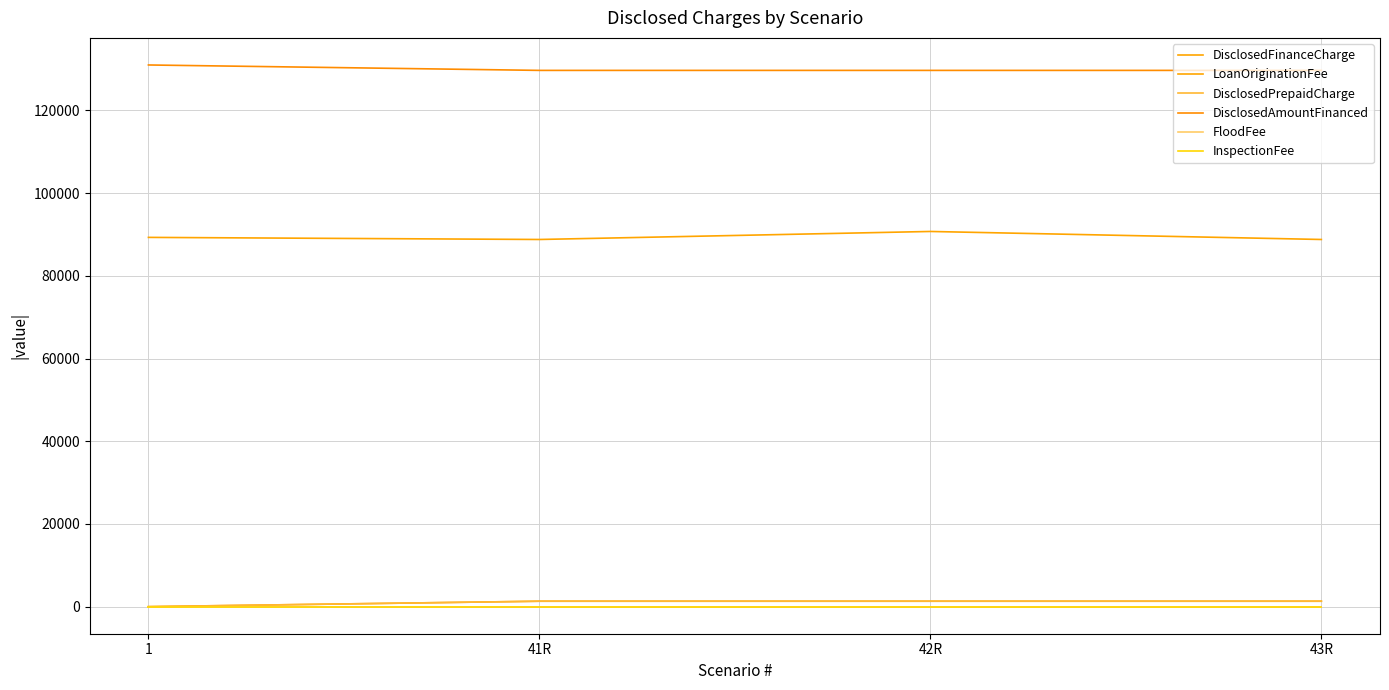

Reading left to right, what are all the values shown in this chart?

DisclosedFinanceCharge: 1=89303.1	41R=88795.9	42R=90734.6	43R=88795.9
LoanOriginationFee: 1=0.0	41R=1310.0	42R=1310.0	43R=1310.0
DisclosedPrepaidCharge: 1=0.0	41R=1310.0	42R=1310.0	43R=1310.0
DisclosedAmountFinanced: 1=131000.0	41R=129690.0	42R=129690.0	43R=129690.0
FloodFee: 1=0.0	41R=0.0	42R=0.0	43R=0.0
InspectionFee: 1=0.0	41R=0.0	42R=0.0	43R=0.0